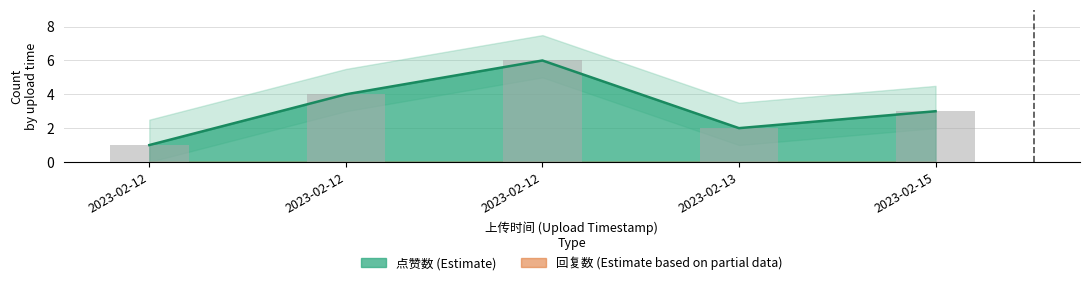

Reading right to left, extract all data points from this chart.

3	2	6	4	1